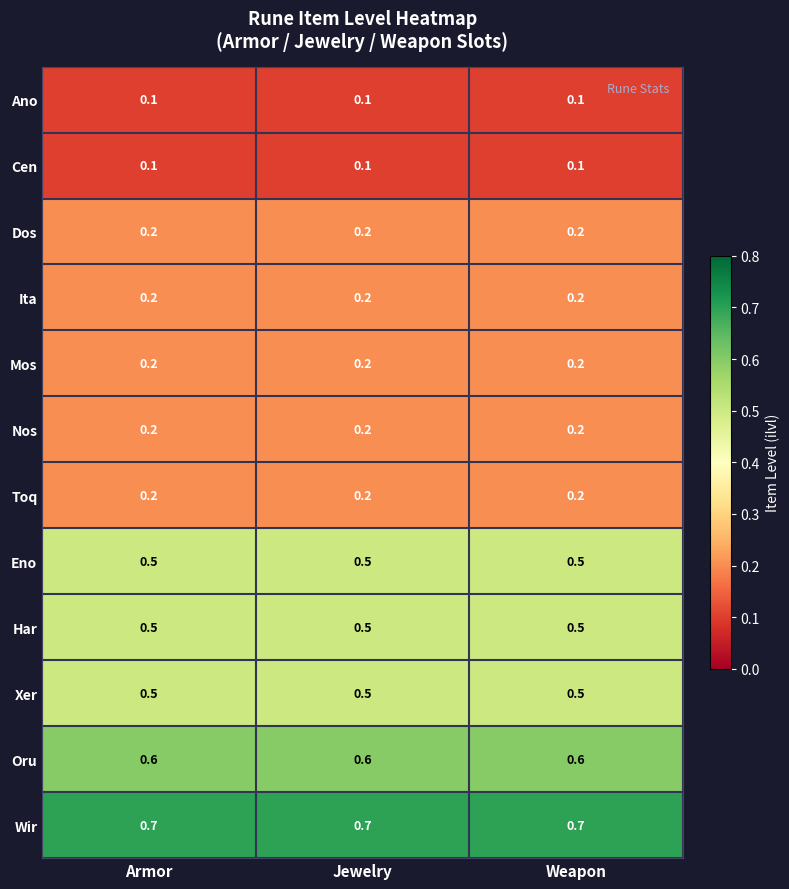

Read the Xer value at Jewelry.

0.5